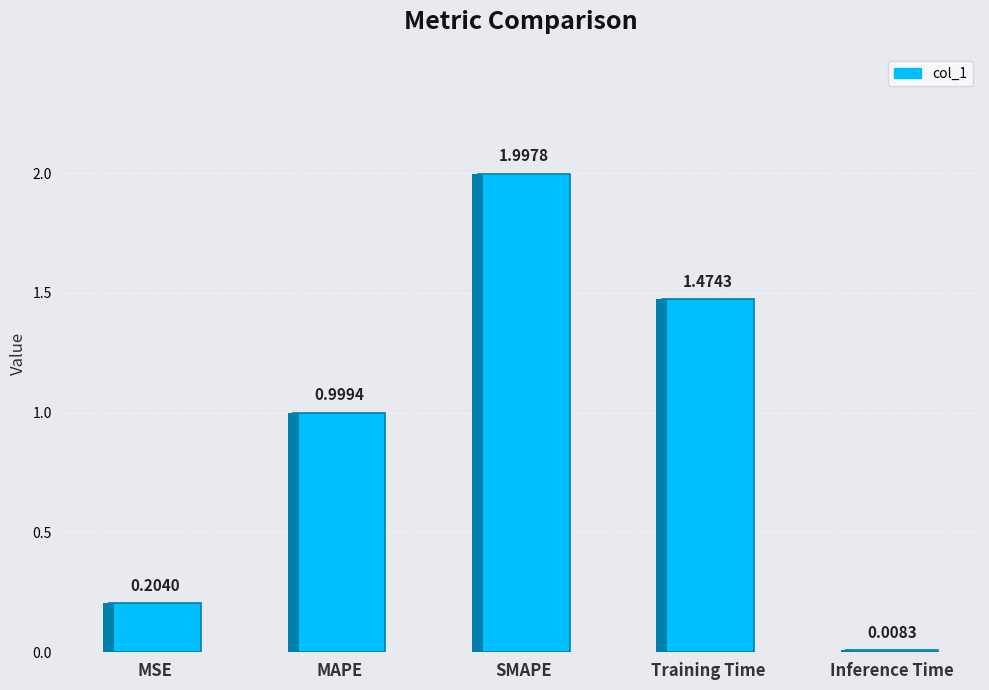

List the labels in order of value, largest first.

SMAPE, Training Time, MAPE, MSE, Inference Time